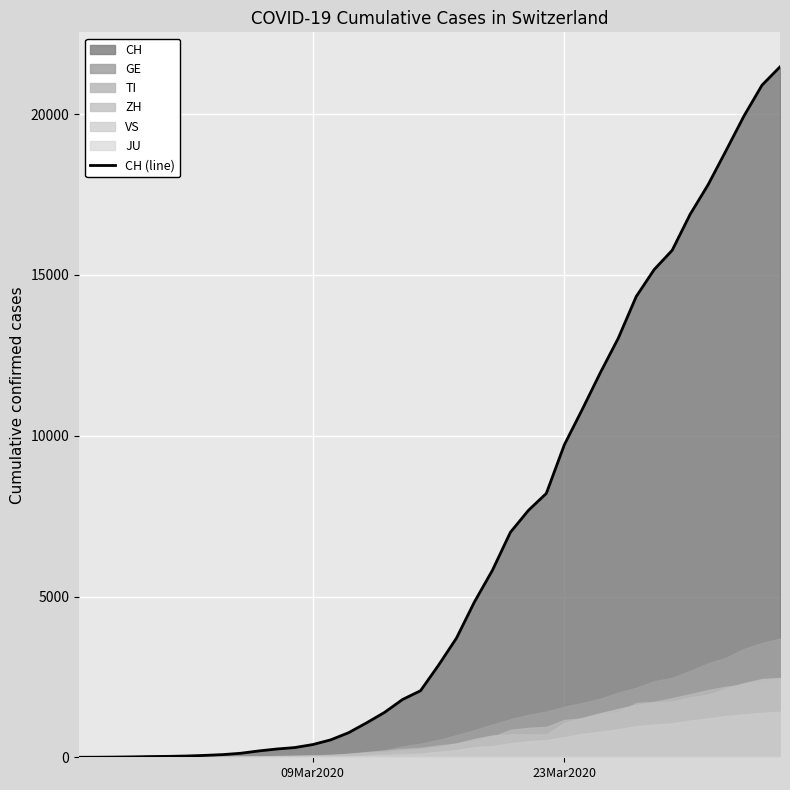

What is the difference between the maximum and second lowest values?

21471